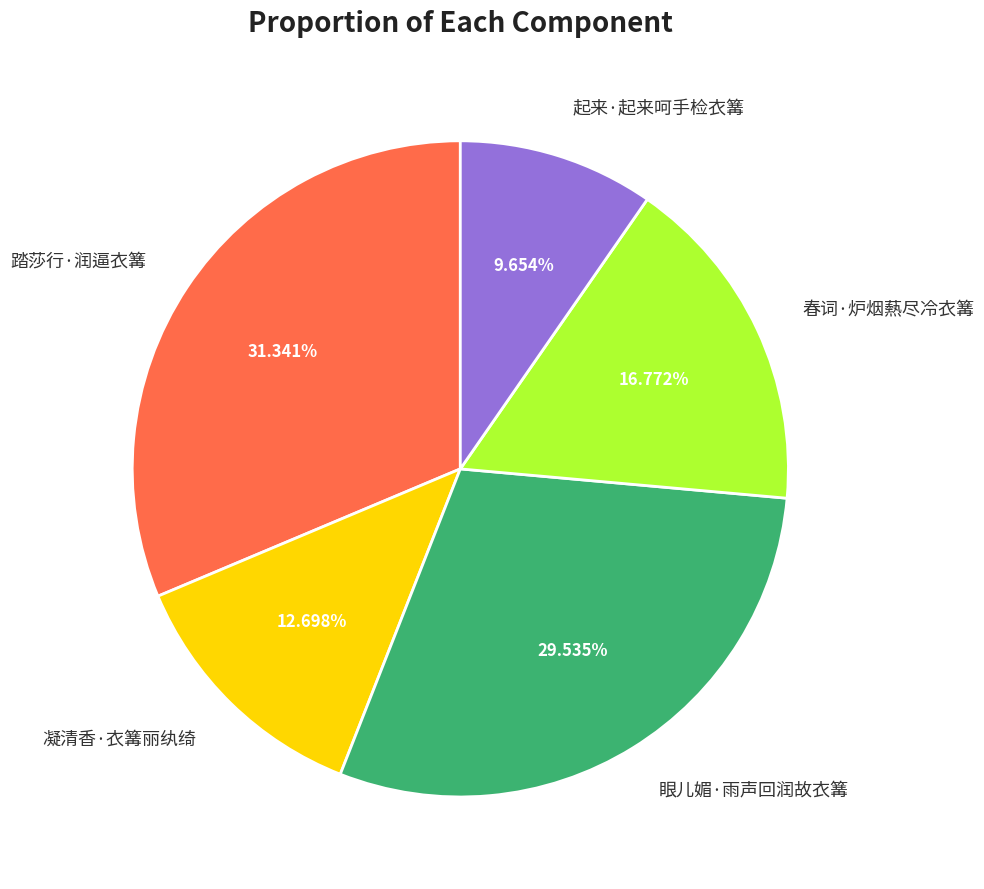

Approximately how many times larger is the value at 起来·起来呵手检衣篝 compared to 春词·炉烟爇尽冷衣篝?

0.6